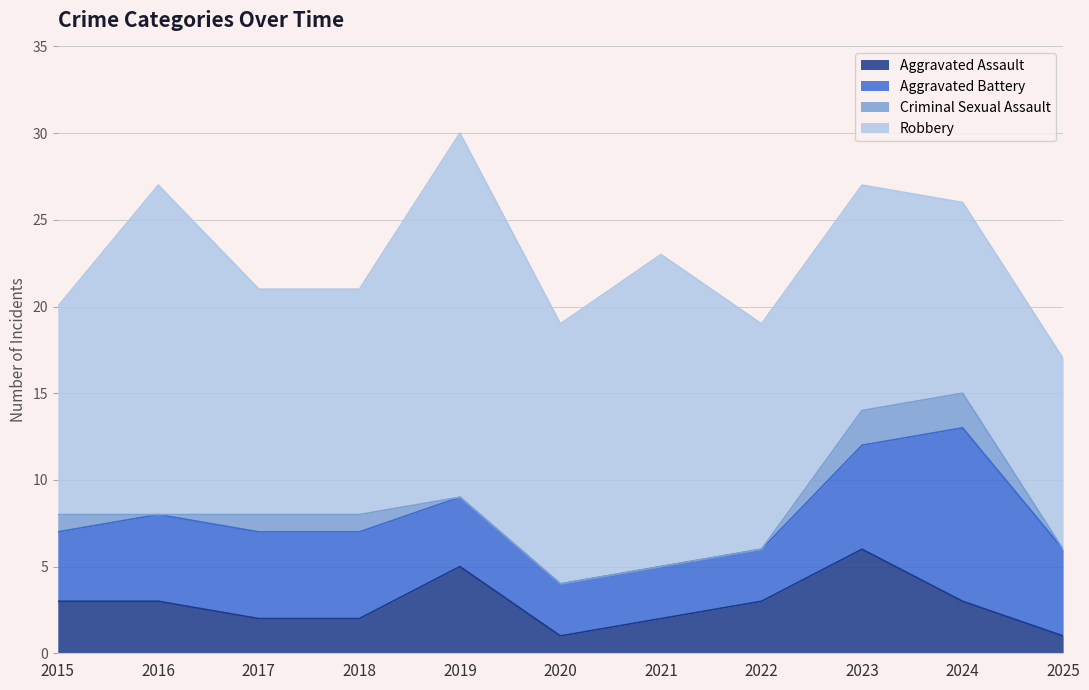

What are all the series names shown in the legend?

Aggravated Assault, Aggravated Battery, Criminal Sexual Assault, Robbery